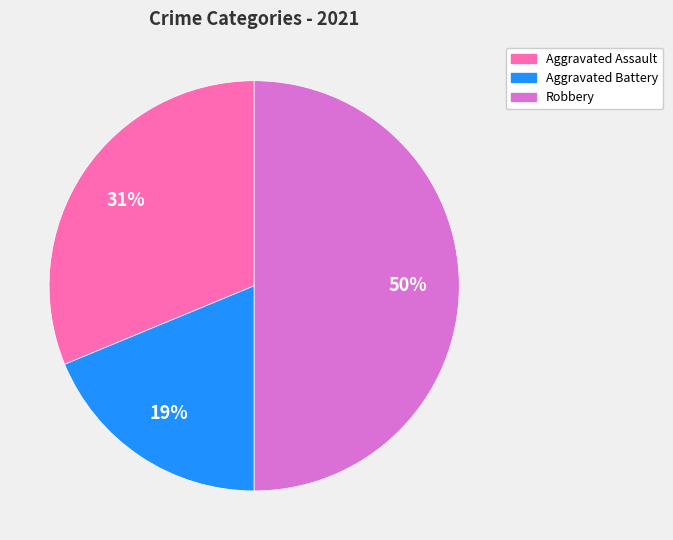

To the nearest percent, what is the average slice percentage?

33%